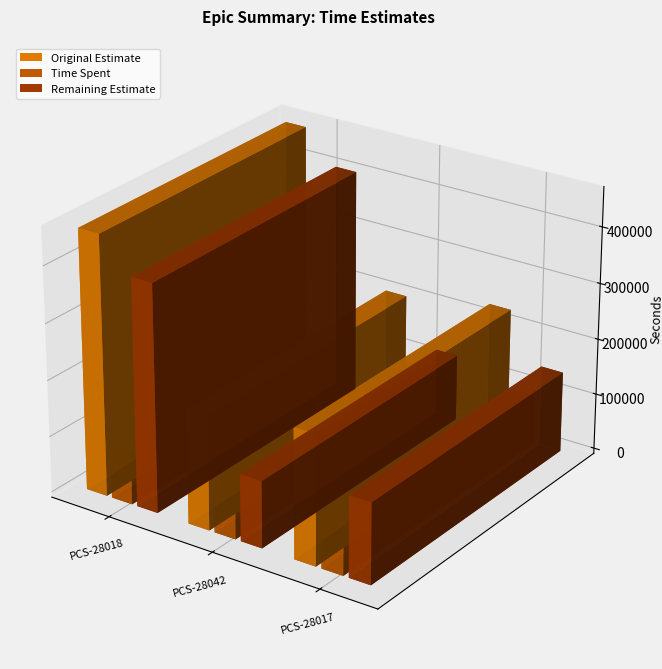

Which series changed the most between PCS-28042 and PCS-28017?

Time Spent